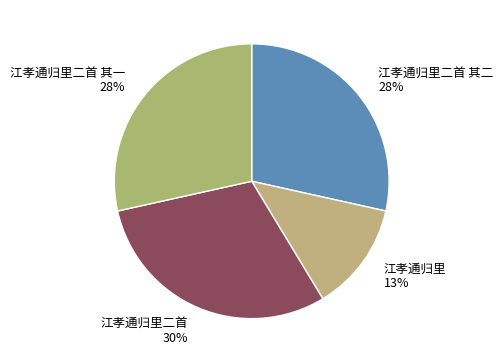

The 江孝通归里 slice represents 6% of the pie. True or false?

False